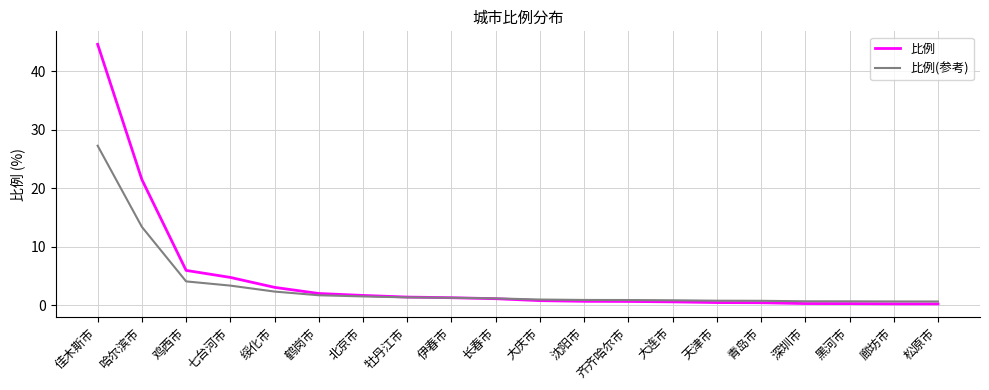

What are all the series names shown in the legend?

比例, 比例(参考)